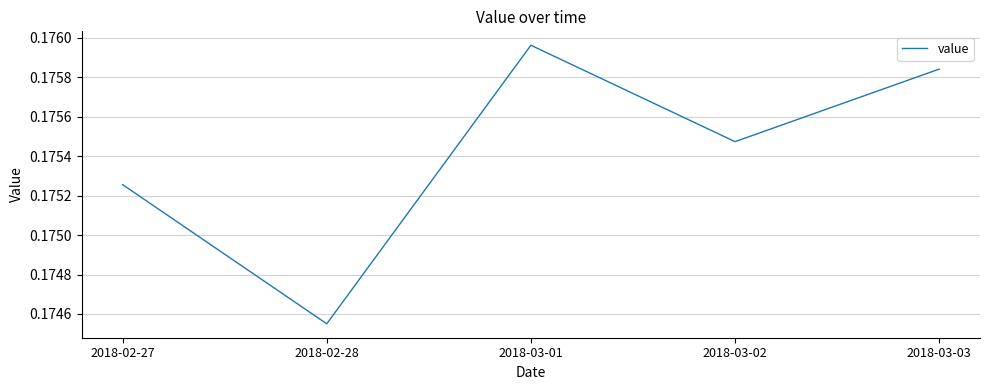

How many interior local valleys (lower than both neighbors) does the data have?

2